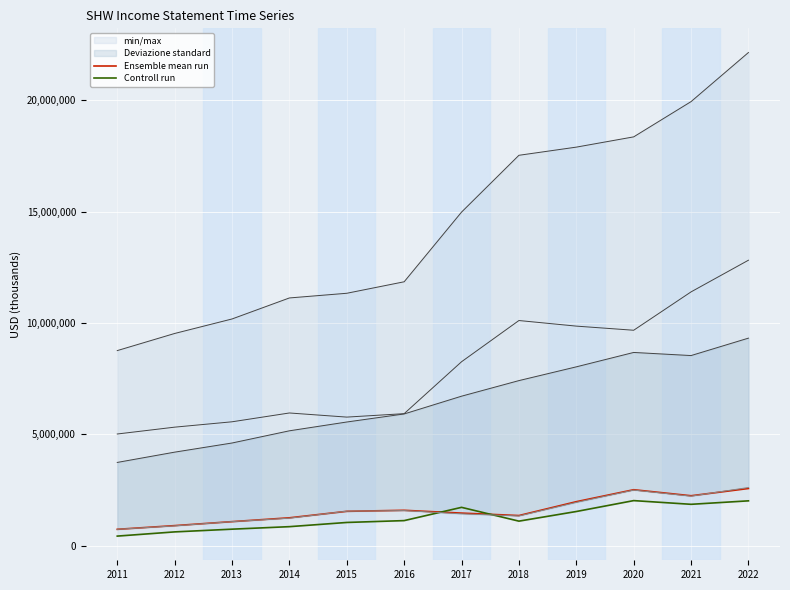

What is the value of the Controll run point at the 2nd from the left?

625900